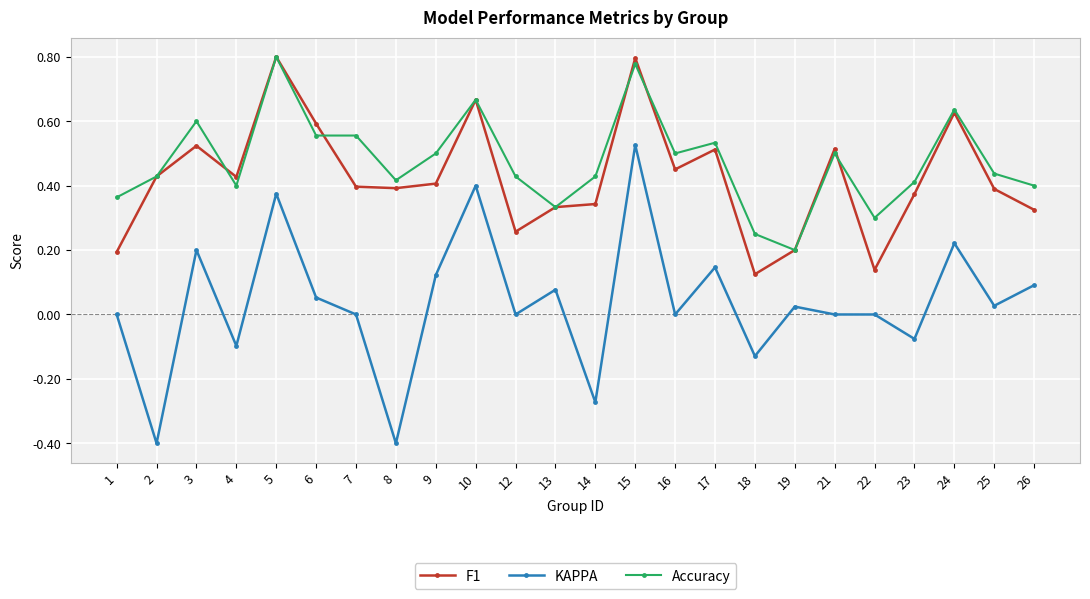

How many series are shown in this chart?

3